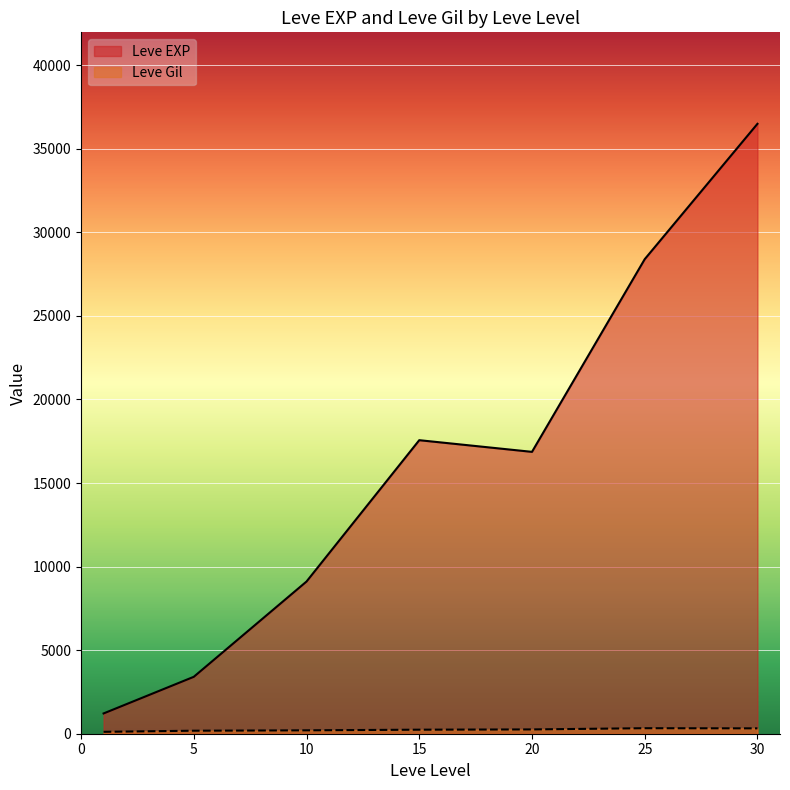

Which series has the largest range (max minus min)?

Leve EXP